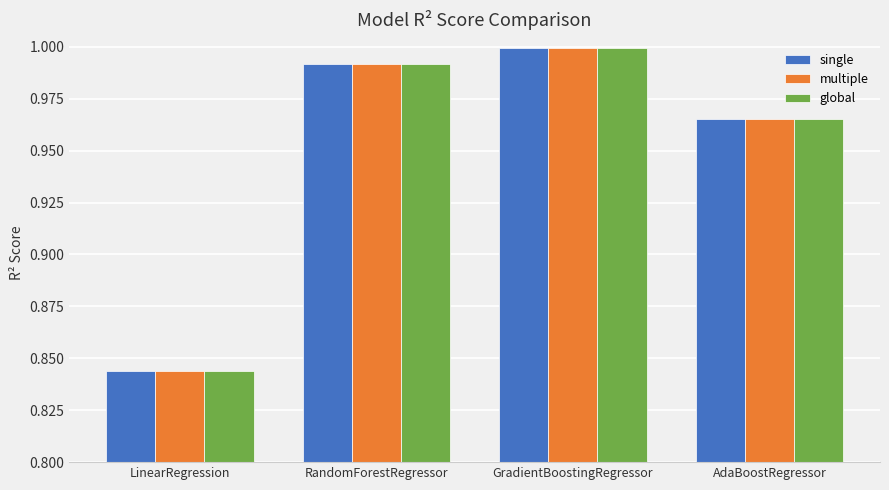

At which label does single reach its peak?

GradientBoostingRegressor